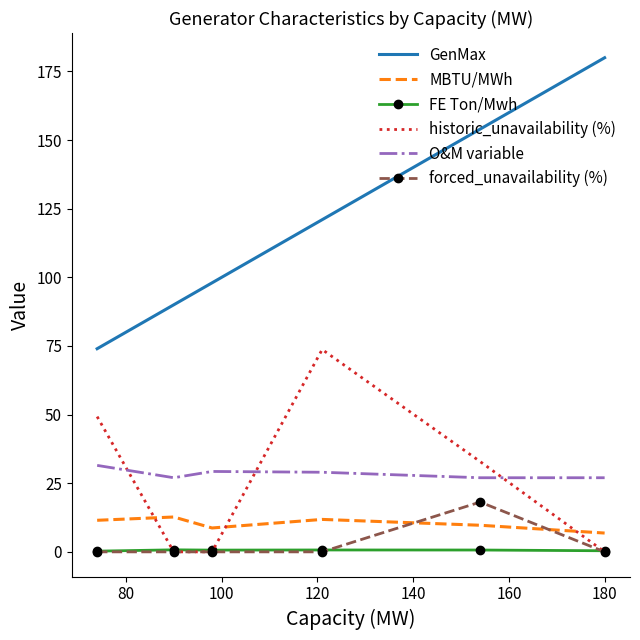

What is the greatest value displayed?

180.0